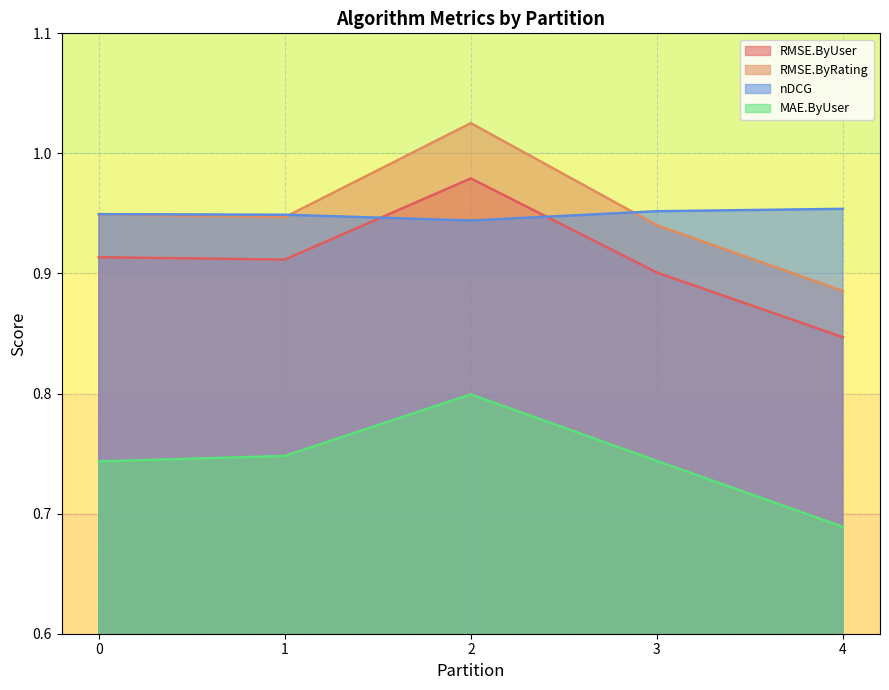

Reading left to right, list all the values displayed in this chart.

RMSE.ByUser: 4=0.8	0=0.9	2=1.0	3=0.9	1=0.9
RMSE.ByRating: 4=0.9	0=0.9	2=1.0	3=0.9	1=0.9
nDCG: 4=1.0	0=0.9	2=0.9	3=1.0	1=0.9
MAE.ByUser: 4=0.7	0=0.7	2=0.8	3=0.7	1=0.7